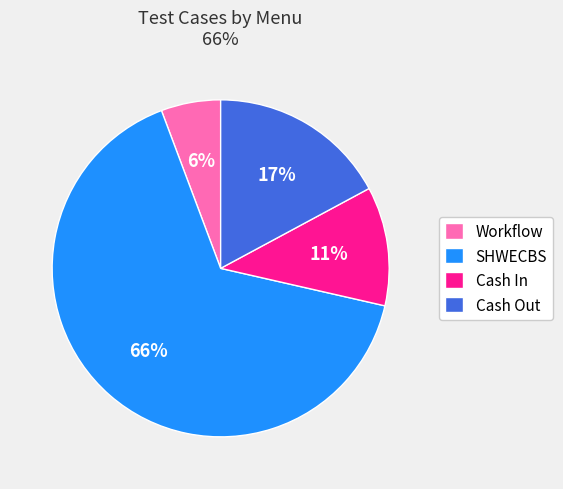

Between Cash In and Workflow, which is larger?

Cash In